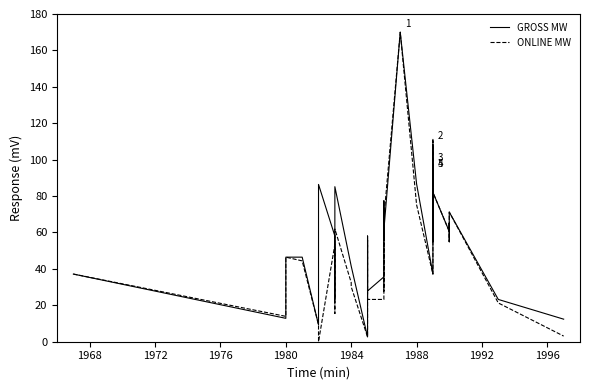

How many lines are shown in the chart?

2